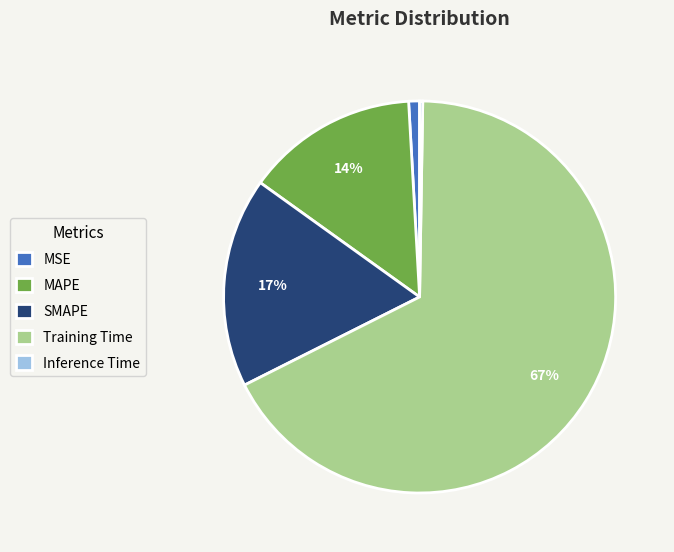

The Training Time slice represents 67% of the pie. True or false?

True